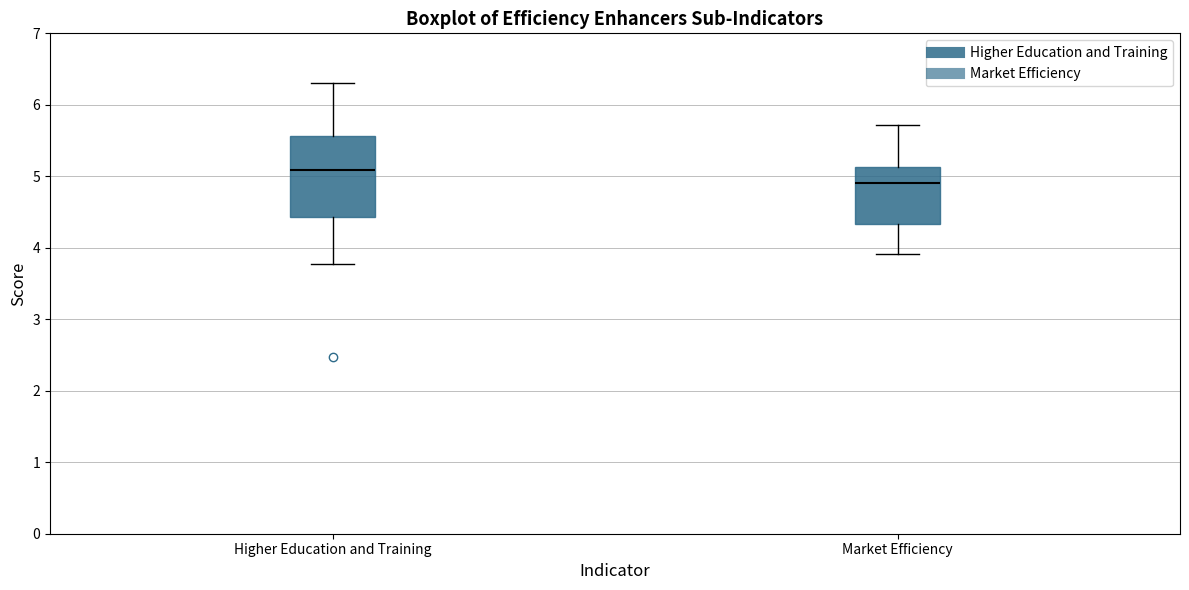

Which box is the tallest, from its lower edge to its upper edge?

Higher Education and Training